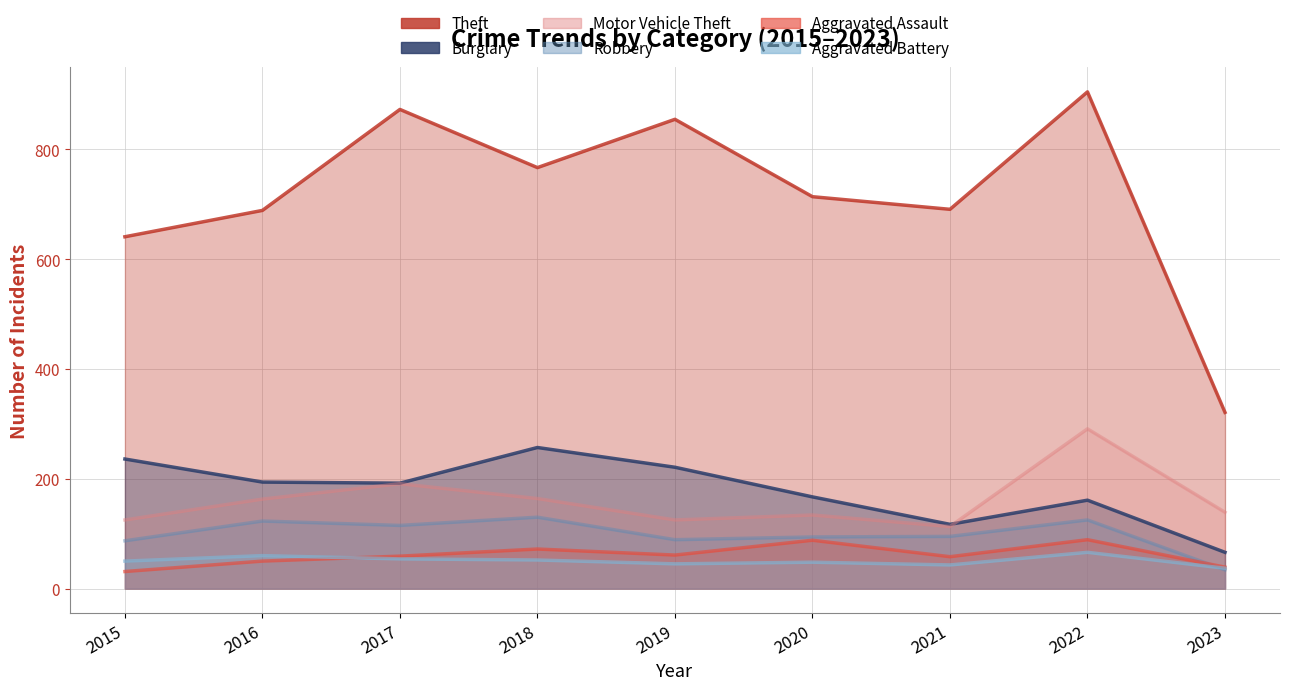

Where is the first local maximum for Motor Vehicle Theft?

2017